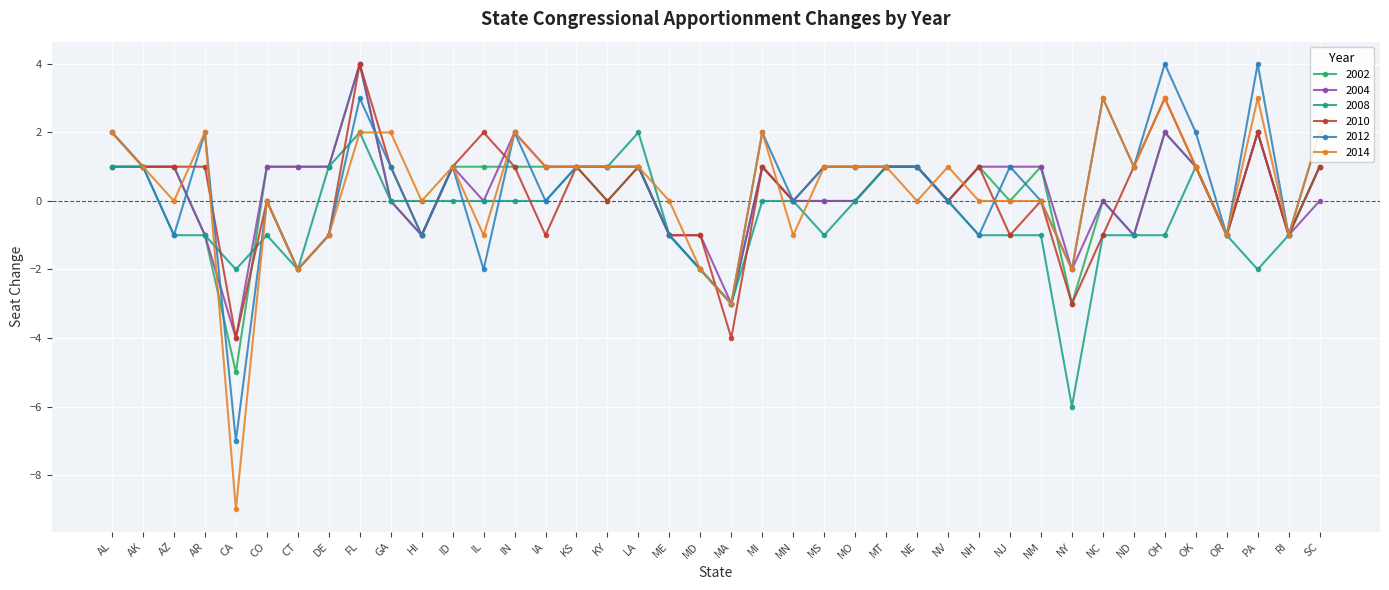

True or false: 2014 has a value of -3 at CT.

False